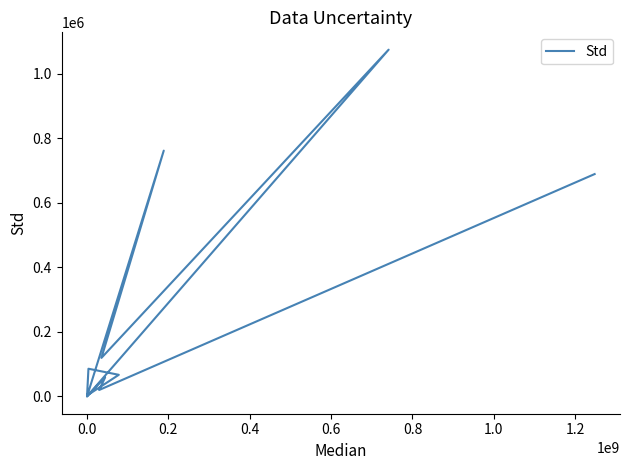

The value at 0.4 is 14.1. True or false?

False